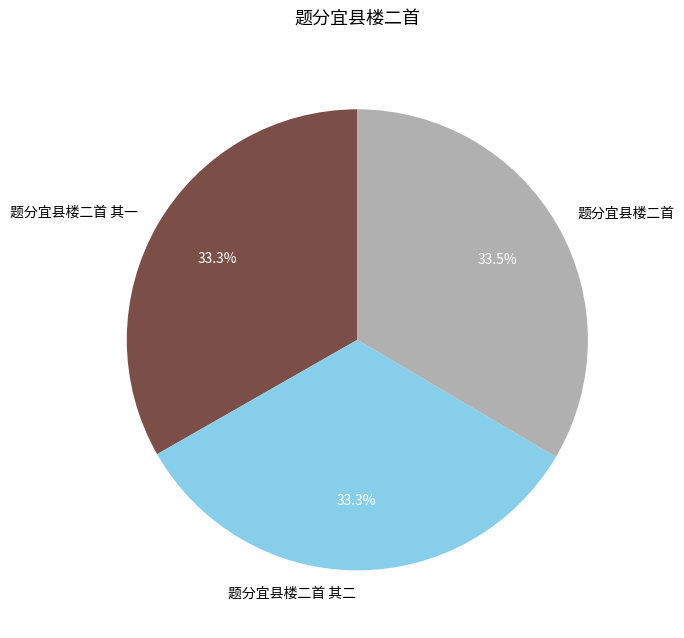

What is the total percentage of 题分宜县楼二首 and 题分宜县楼二首 其一?

66.7%